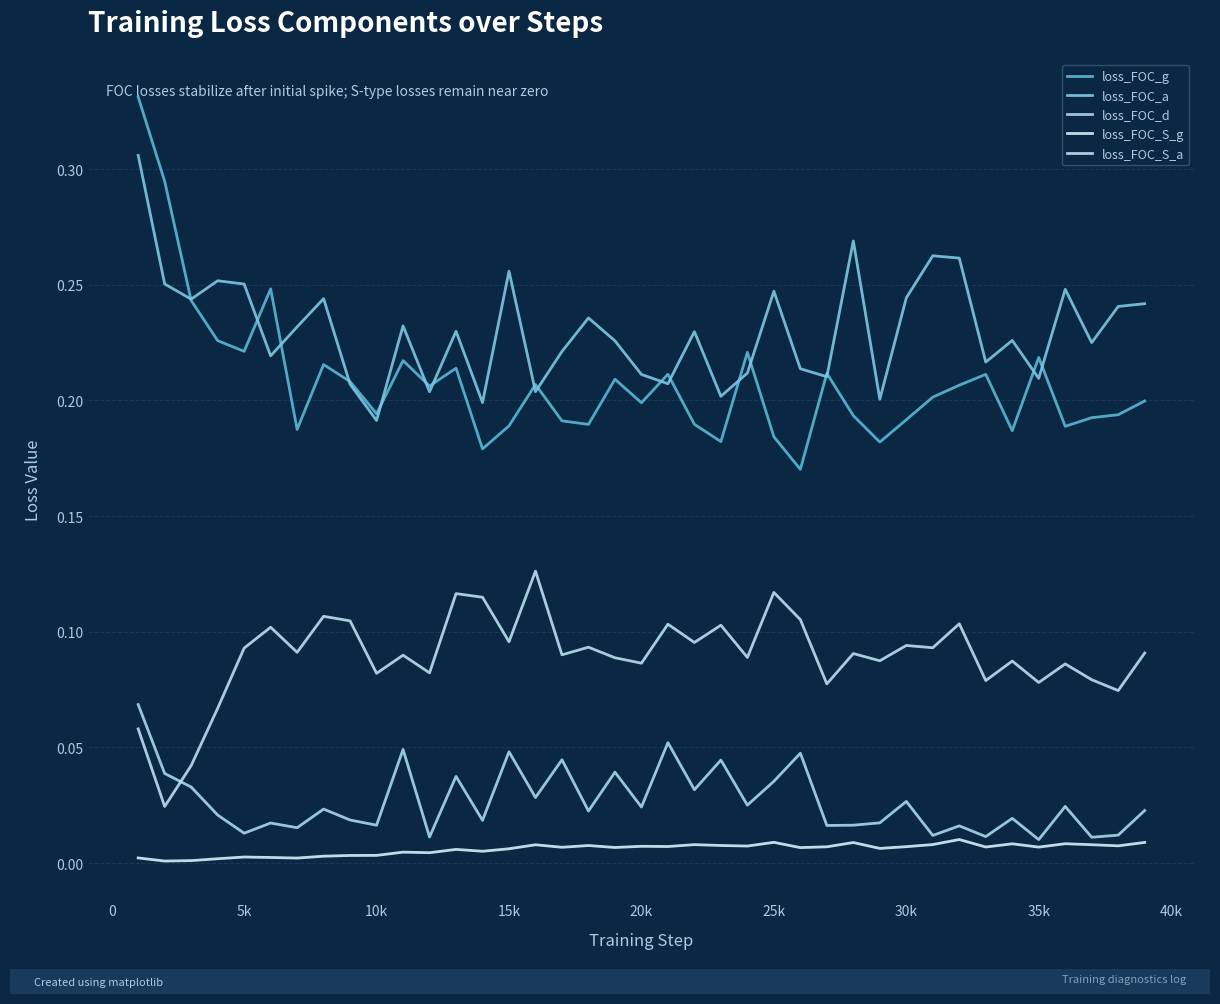

How many loss_FOC_g values are between 0 and 1?

39